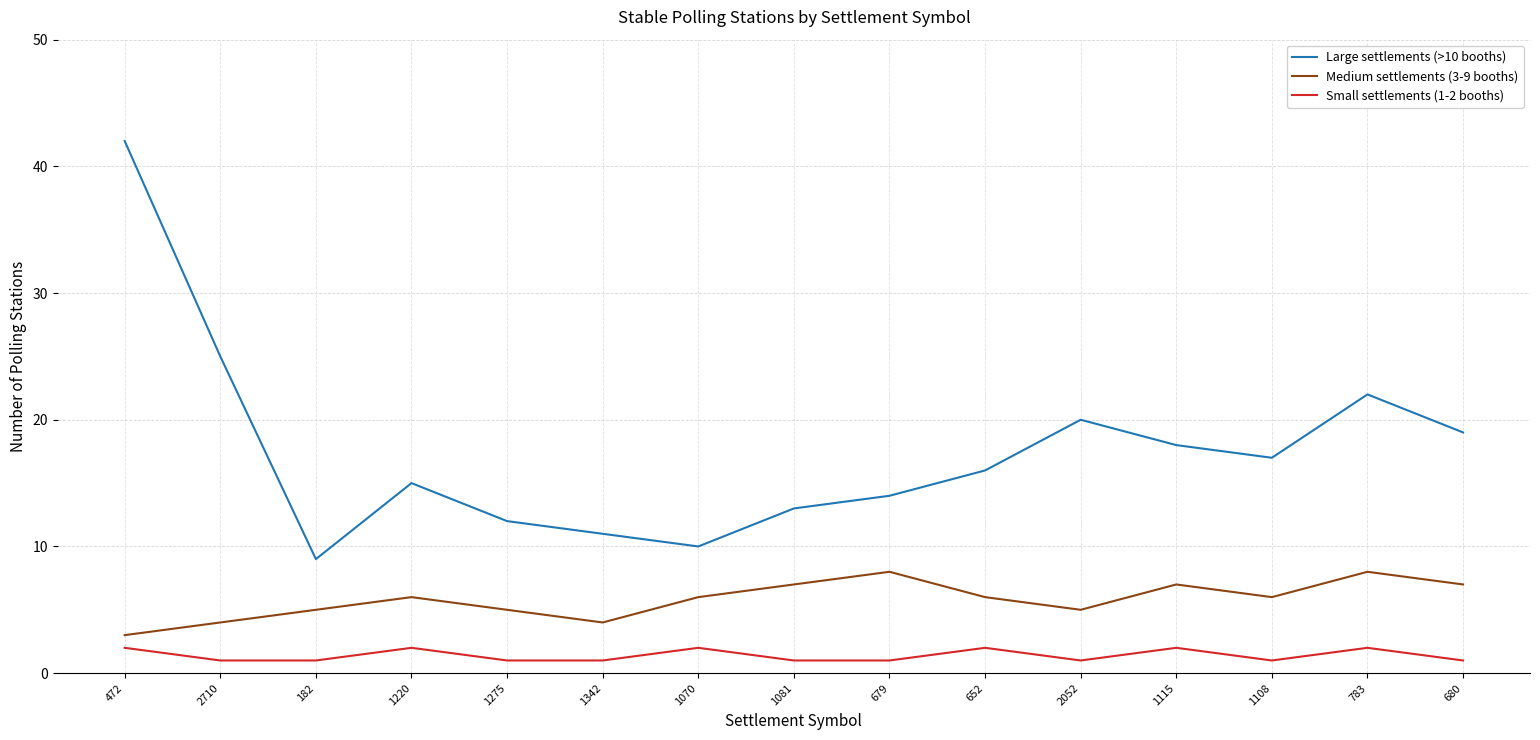

Which category has the highest value across all series?

472